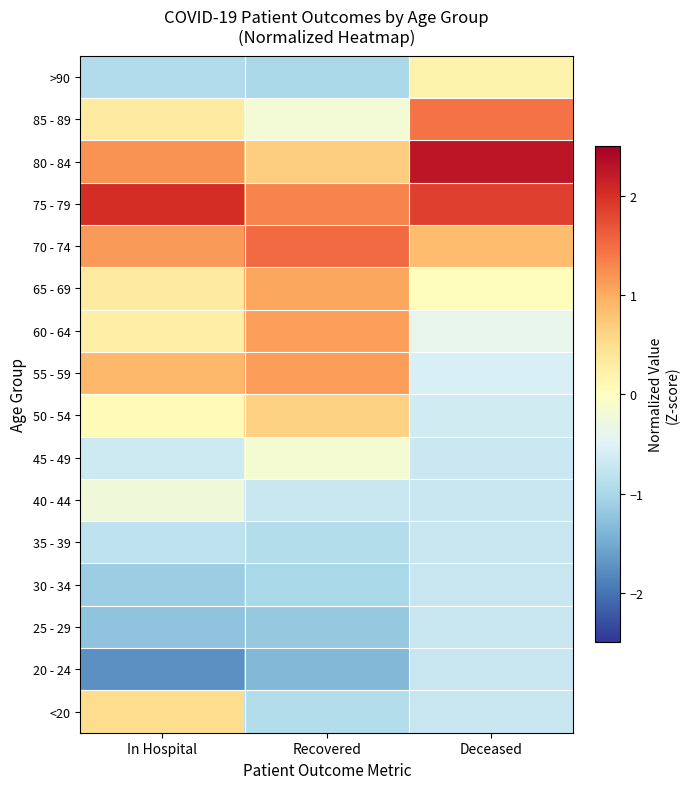

Reading left to right, what are all the values shown in this chart?

<20: In Hospital=0.5	Recovered=-0.9	Deceased=-0.7
20 - 24: In Hospital=-1.7	Recovered=-1.4	Deceased=-0.7
25 - 29: In Hospital=-1.2	Recovered=-1.2	Deceased=-0.7
30 - 34: In Hospital=-1.1	Recovered=-1.0	Deceased=-0.7
35 - 39: In Hospital=-0.8	Recovered=-0.9	Deceased=-0.7
40 - 44: In Hospital=-0.2	Recovered=-0.7	Deceased=-0.7
45 - 49: In Hospital=-0.7	Recovered=-0.2	Deceased=-0.7
50 - 54: In Hospital=0.1	Recovered=0.6	Deceased=-0.6
55 - 59: In Hospital=0.9	Recovered=1.1	Deceased=-0.5
60 - 64: In Hospital=0.3	Recovered=1.1	Deceased=-0.4
65 - 69: In Hospital=0.3	Recovered=1.1	Deceased=0.0
70 - 74: In Hospital=1.1	Recovered=1.5	Deceased=0.9
75 - 79: In Hospital=2.0	Recovered=1.3	Deceased=1.9
80 - 84: In Hospital=1.2	Recovered=0.7	Deceased=2.3
85 - 89: In Hospital=0.3	Recovered=-0.2	Deceased=1.5
>90: In Hospital=-0.9	Recovered=-1.0	Deceased=0.2